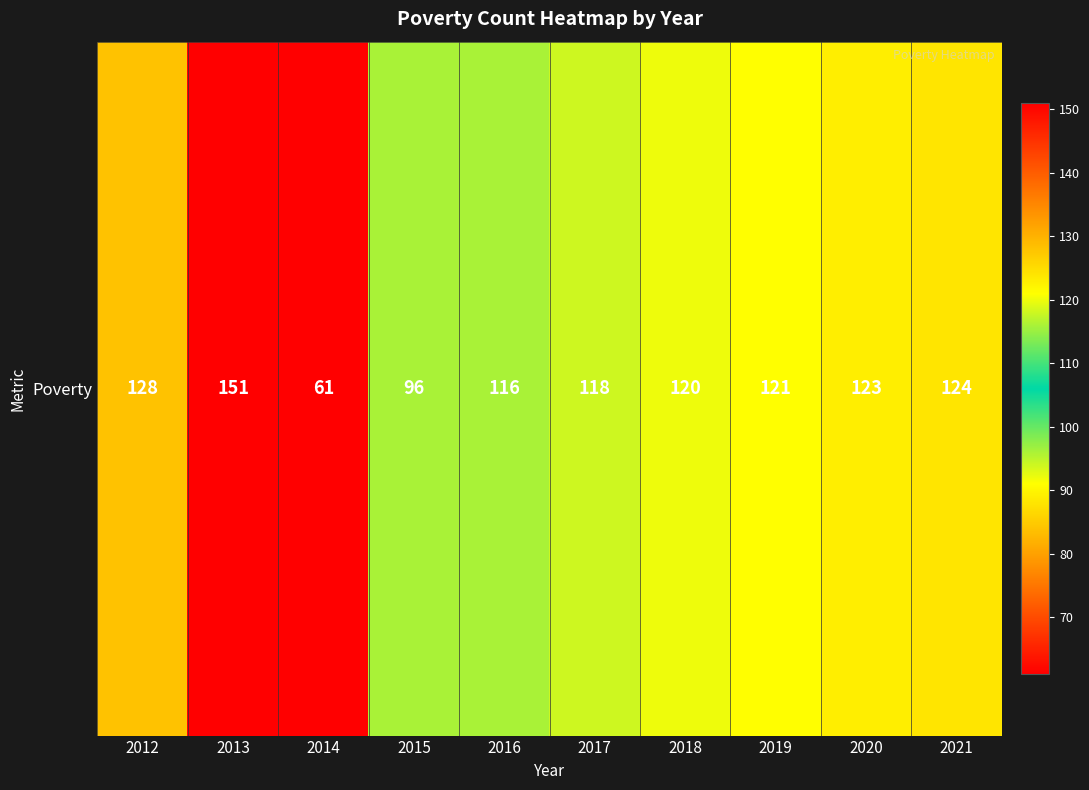

What is the change in value from 2012 to 2019?

-7